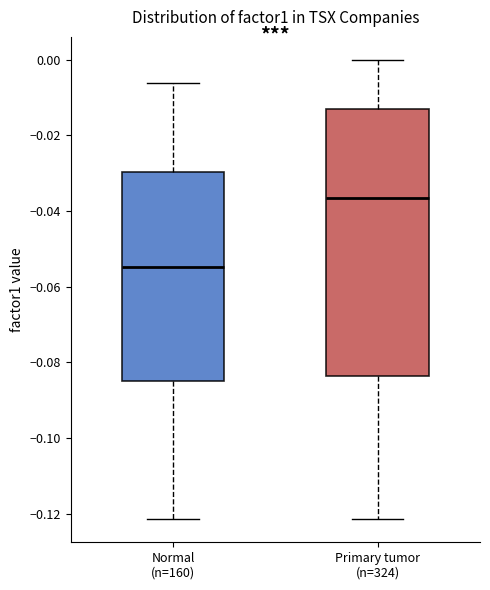

Which box's median line is the lowest?

Normal (n=160)